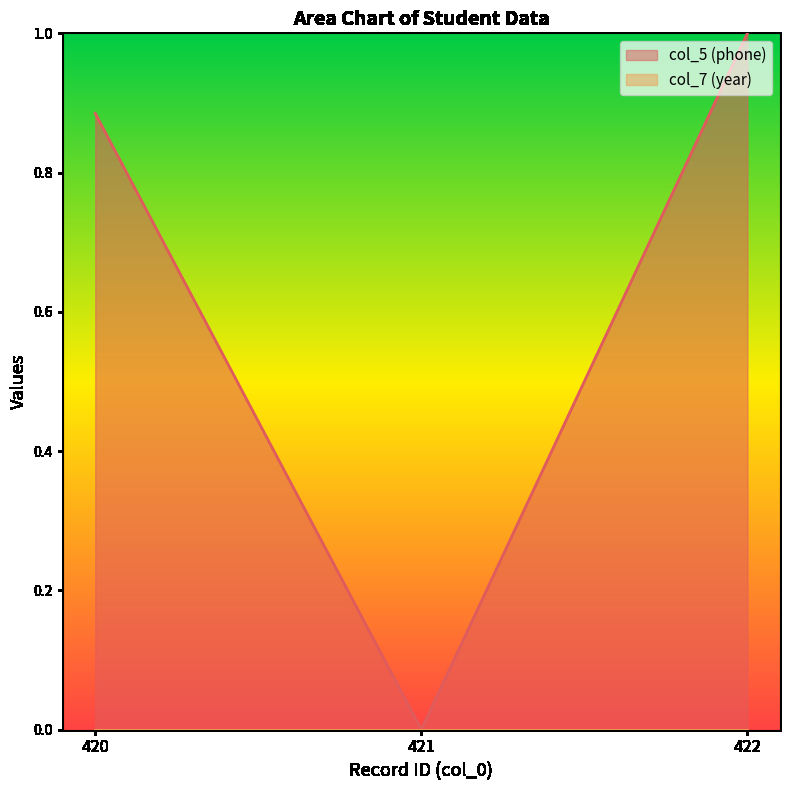

Which has a higher value, 421 or 422?

422